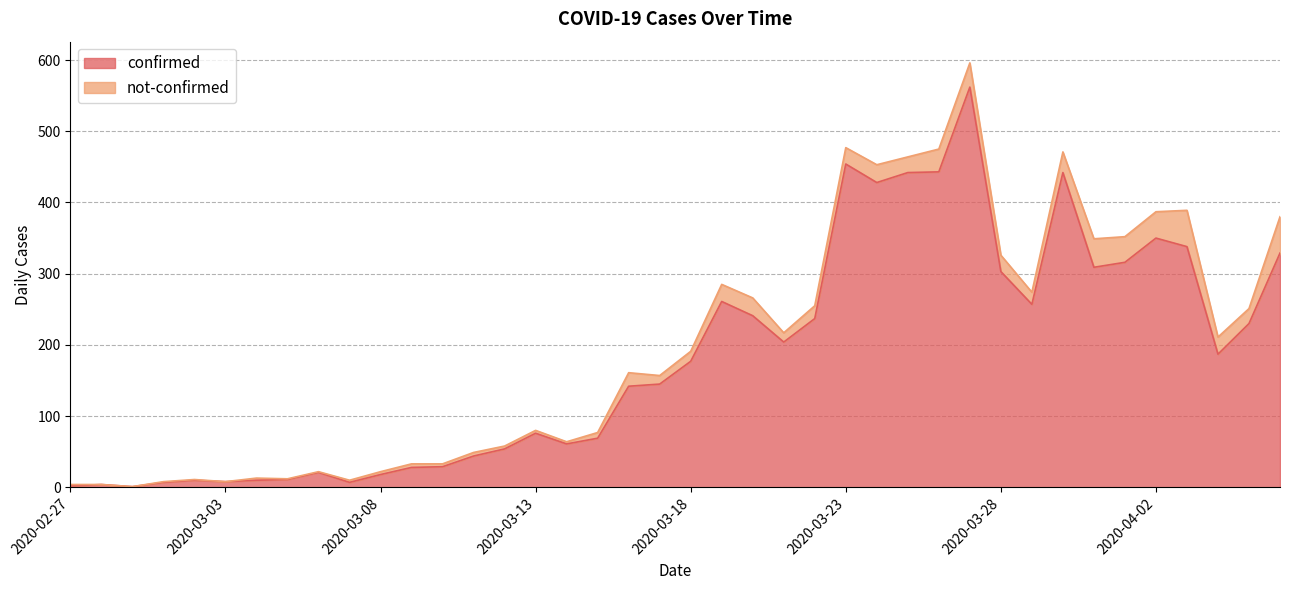

How many interior local peaks (higher than both neighbors) does the data have?

9